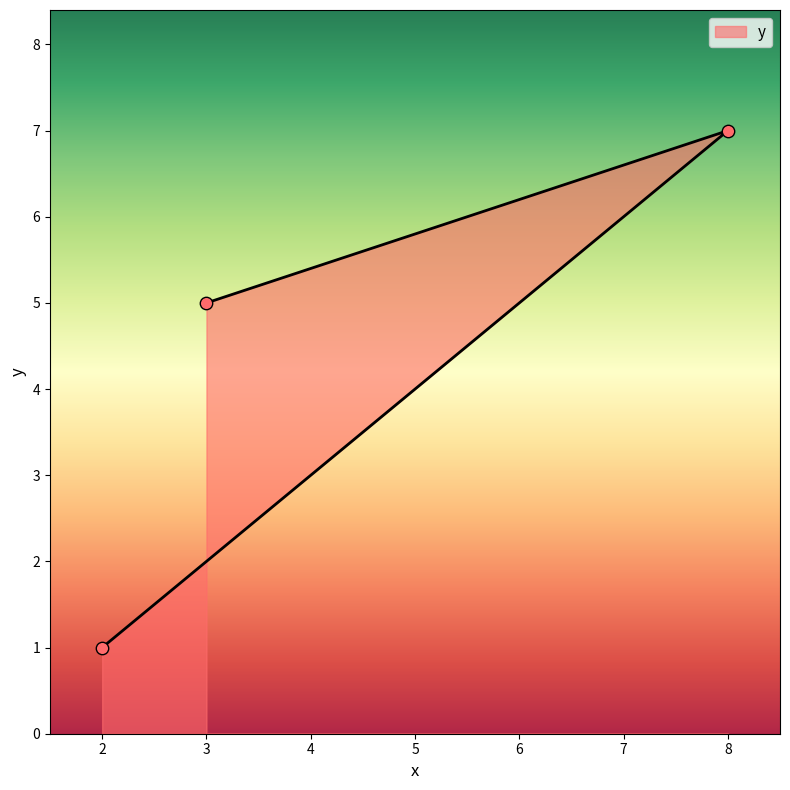

What is the change in value from 3 to 8?

+2